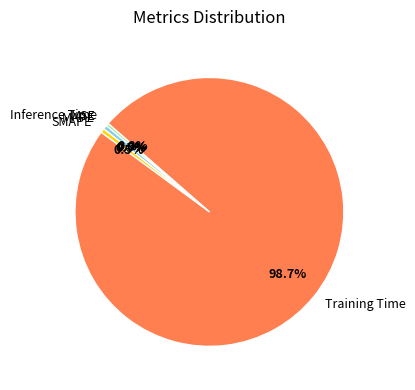

Combined, what portion of the pie is Inference Time and Training Time?

99.0%